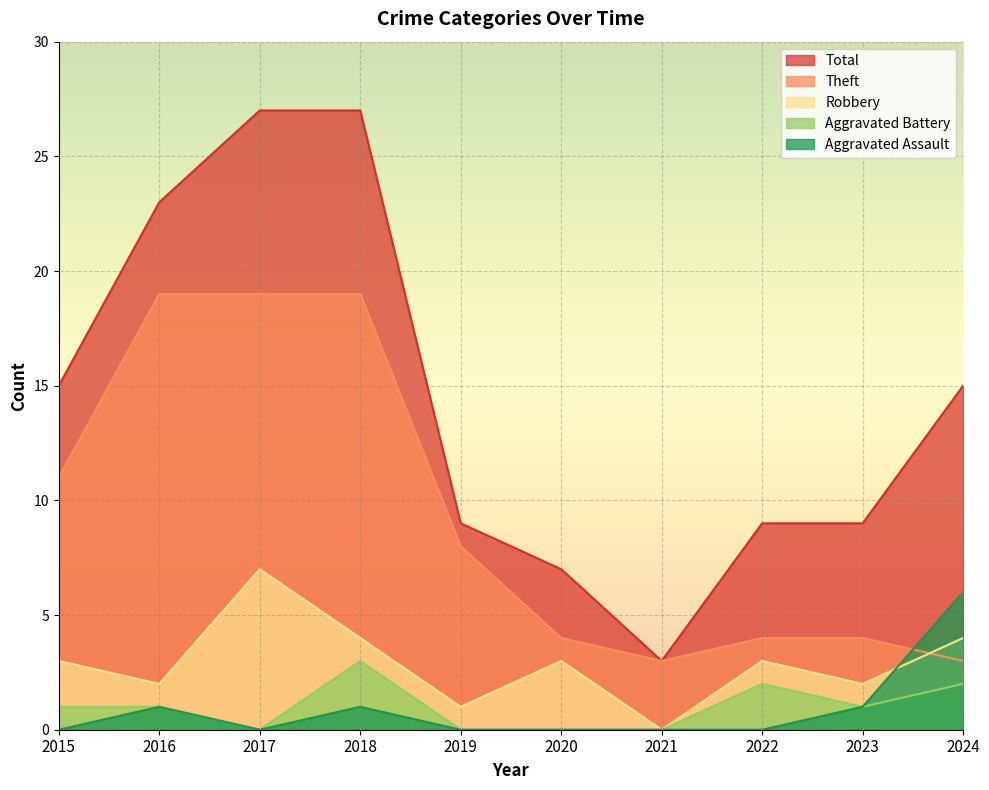

Reading right to left, what are all the values shown in this chart?

Theft: 2024=3	2023=4	2022=4	2021=3	2020=4	2019=8	2018=19	2017=19	2016=19	2015=11
Robbery: 2024=4	2023=2	2022=3	2021=0	2020=3	2019=1	2018=4	2017=7	2016=2	2015=3
Total: 2024=15	2023=9	2022=9	2021=3	2020=7	2019=9	2018=27	2017=27	2016=23	2015=15
Aggravated Battery: 2024=2	2023=1	2022=2	2021=0	2020=0	2019=0	2018=3	2017=0	2016=1	2015=1
Aggravated Assault: 2024=6	2023=1	2022=0	2021=0	2020=0	2019=0	2018=1	2017=0	2016=1	2015=0